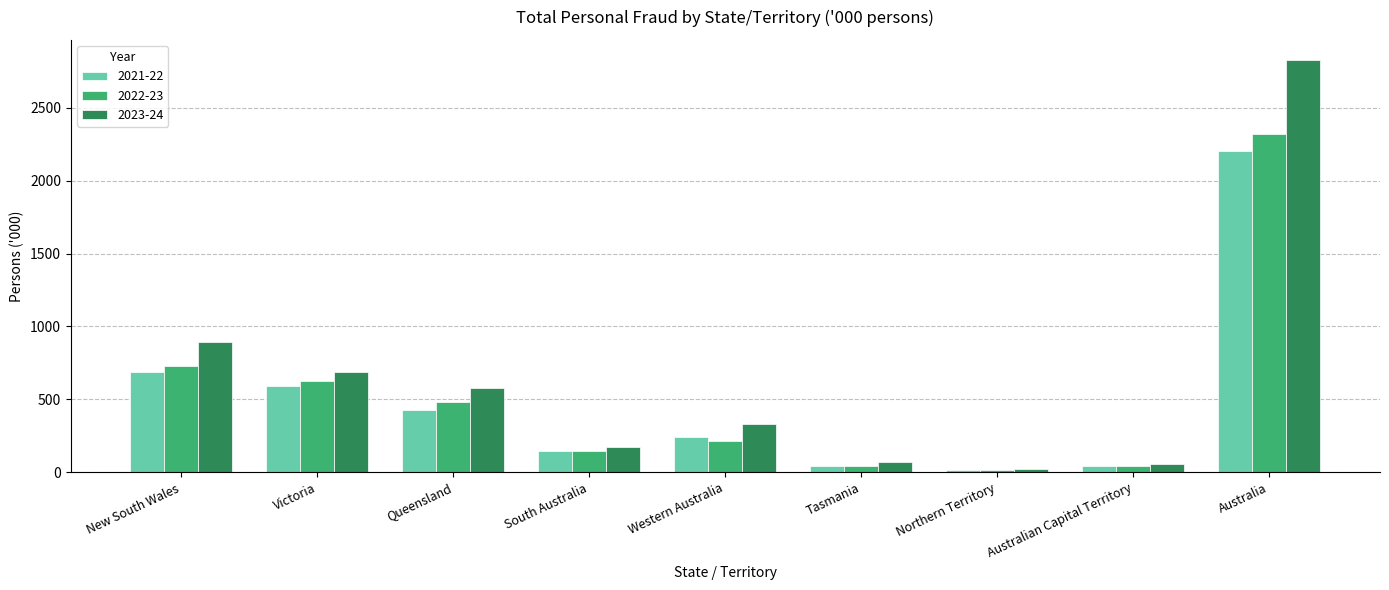

Read the 2023-24 value at Western Australia.

333.0